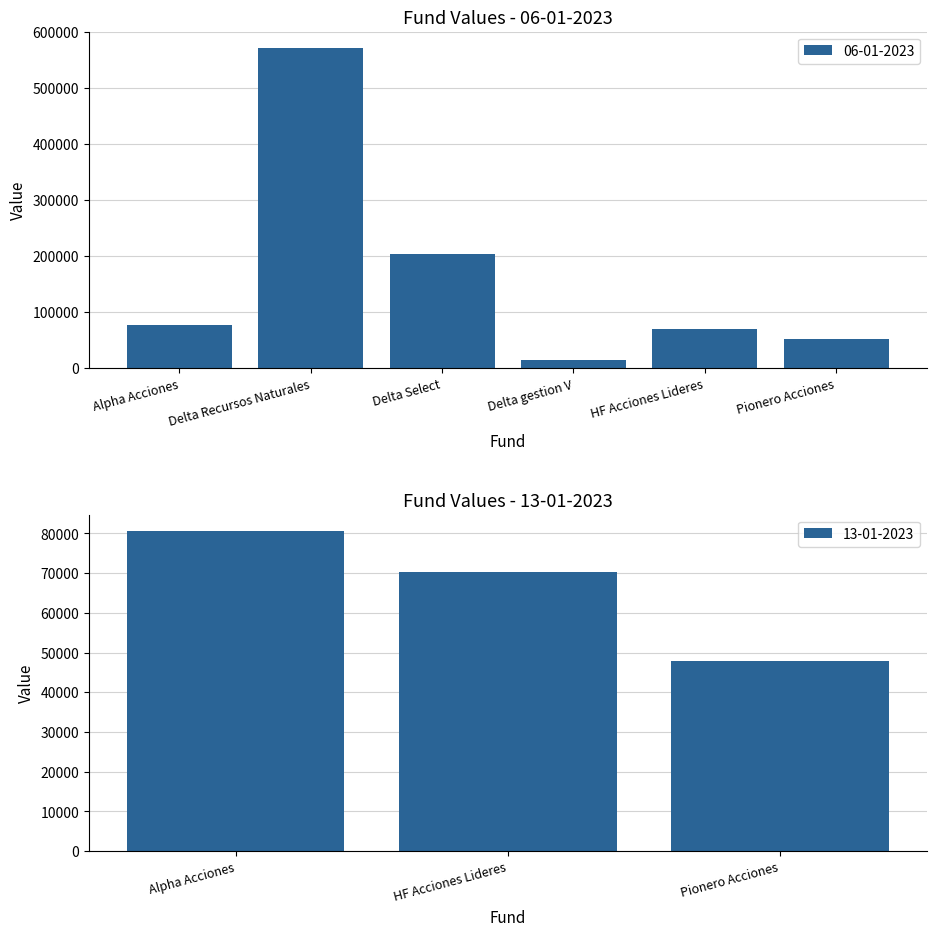

List the labels in order of value, smallest first.

Delta gestion V, Pionero Acciones, HF Acciones Lideres, Alpha Acciones, Delta Select, Delta Recursos Naturales